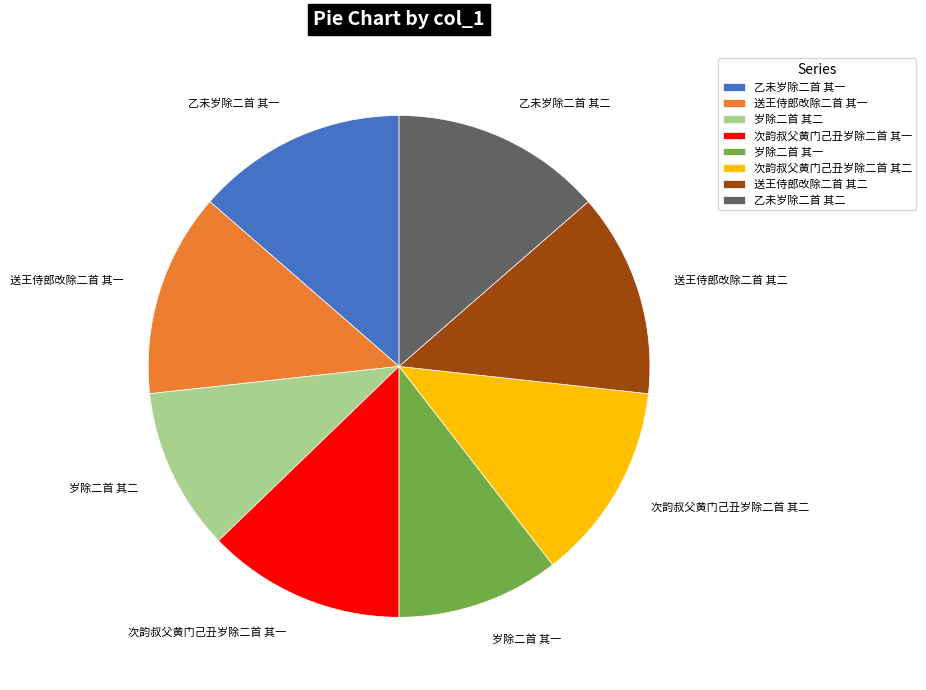

The 乙未岁除二首 其二 slice represents 14% of the pie. True or false?

True